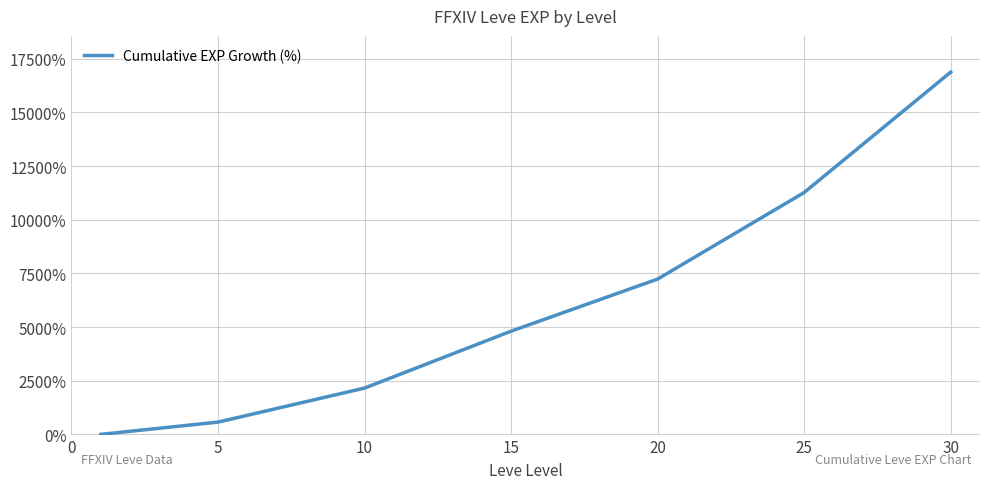

What is the difference between the second highest and second lowest values?

10699.2